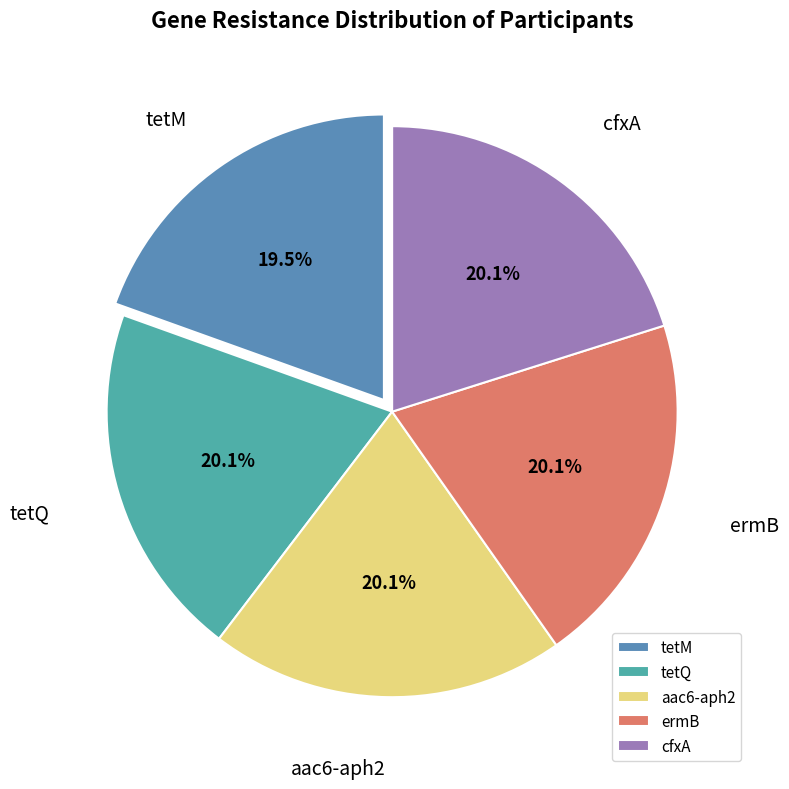

How much of the chart is everything except tetM?

80.5%